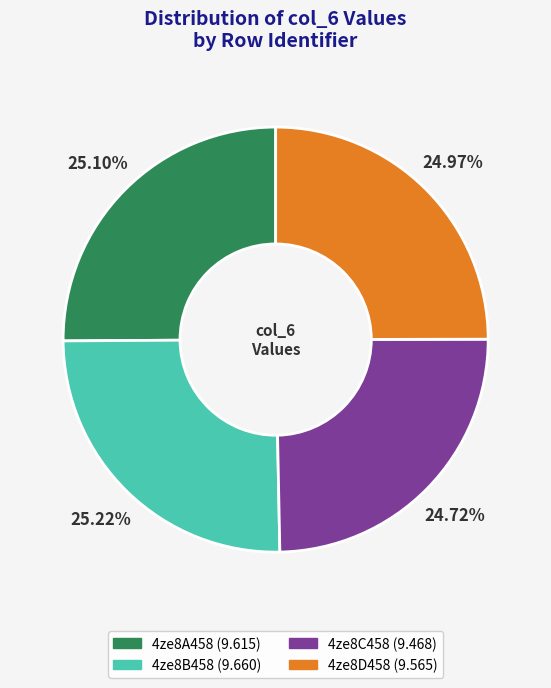

Count the number of slices in the pie.

4